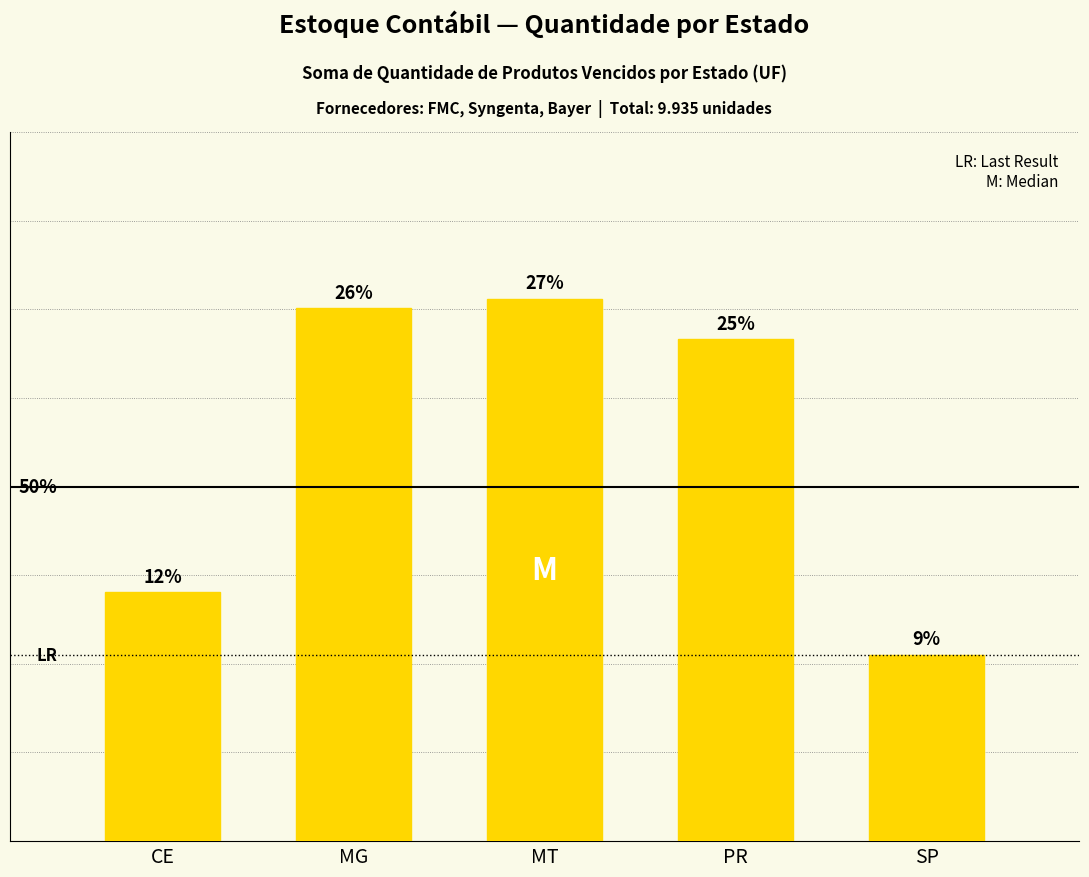

Are the bars horizontal?

No